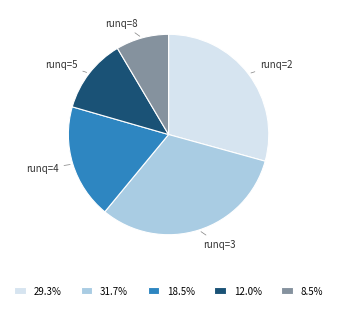

Count the number of slices in the pie.

5